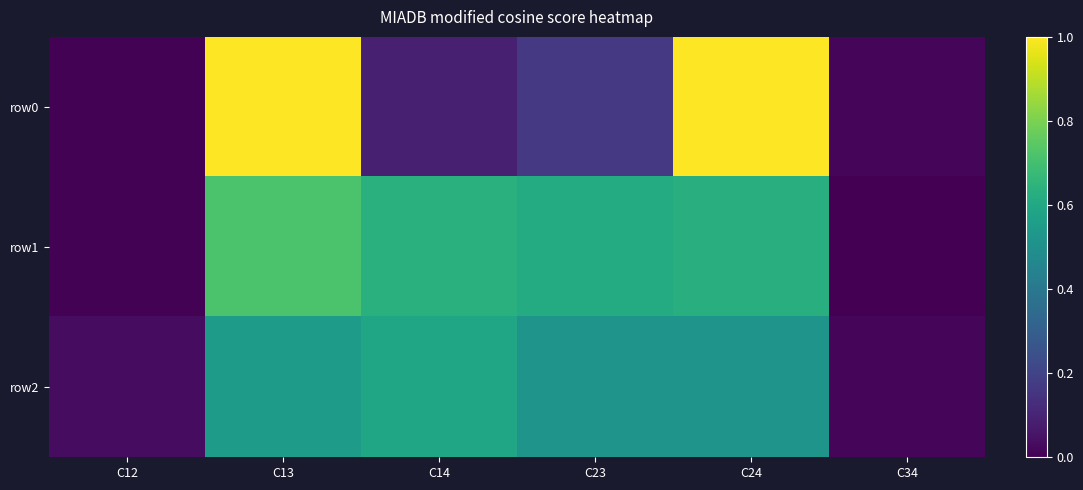

At how many categories does at least one series exceed 88?

4